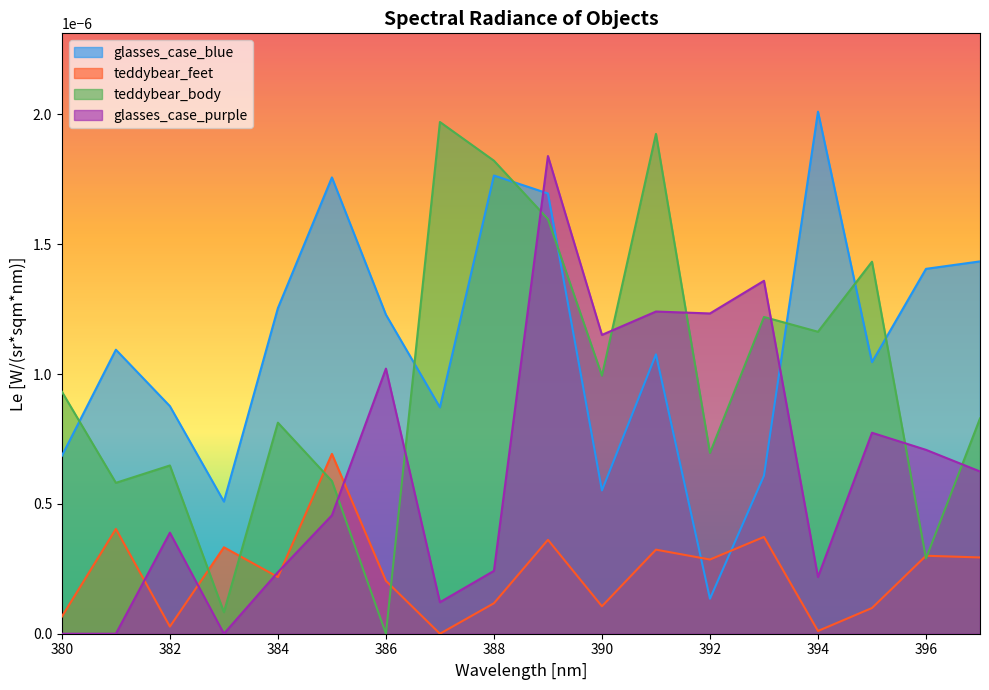

Which series has the largest total across all categories?

glasses_case_blue